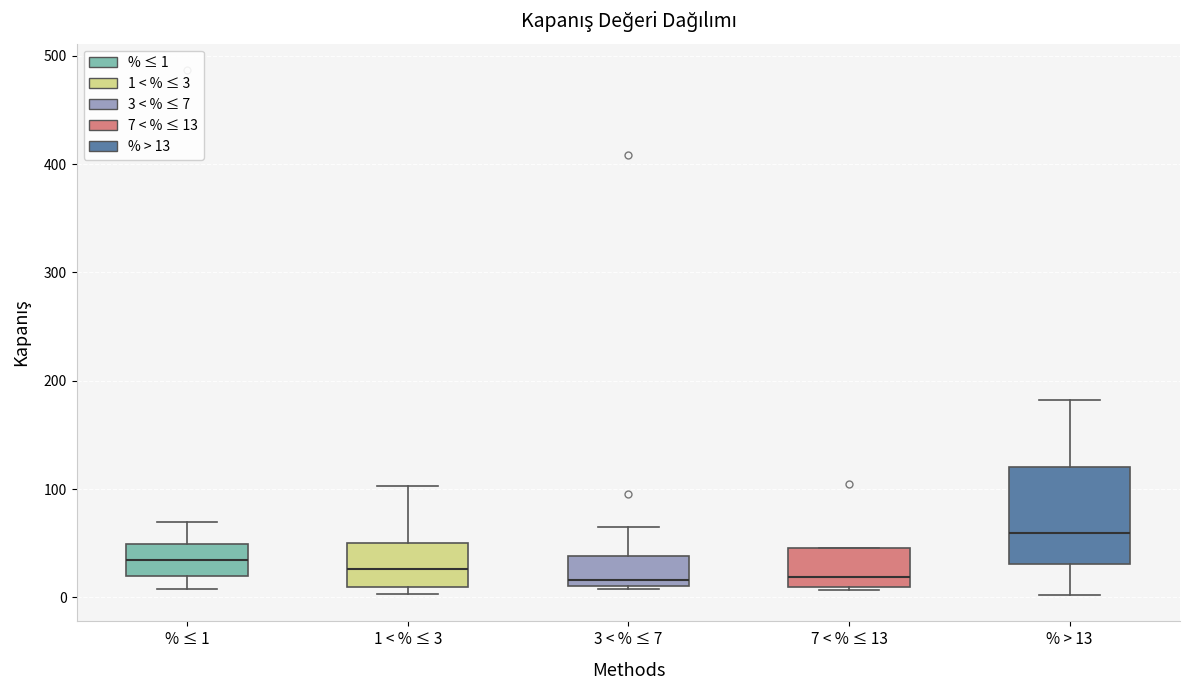

Where does the upper whisker of the box for % ≤ 1 end on the y-axis? The values are not printed on the chart, so give them approximately, as read against the axis.

70